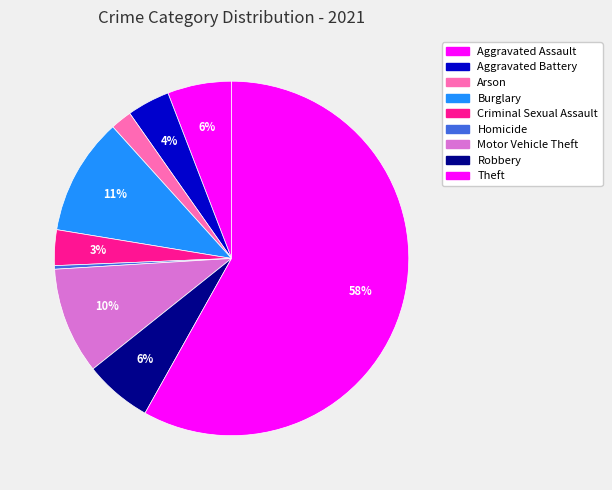

To the nearest percent, what is the combined percentage of Criminal Sexual Assault and Motor Vehicle Theft?

13%